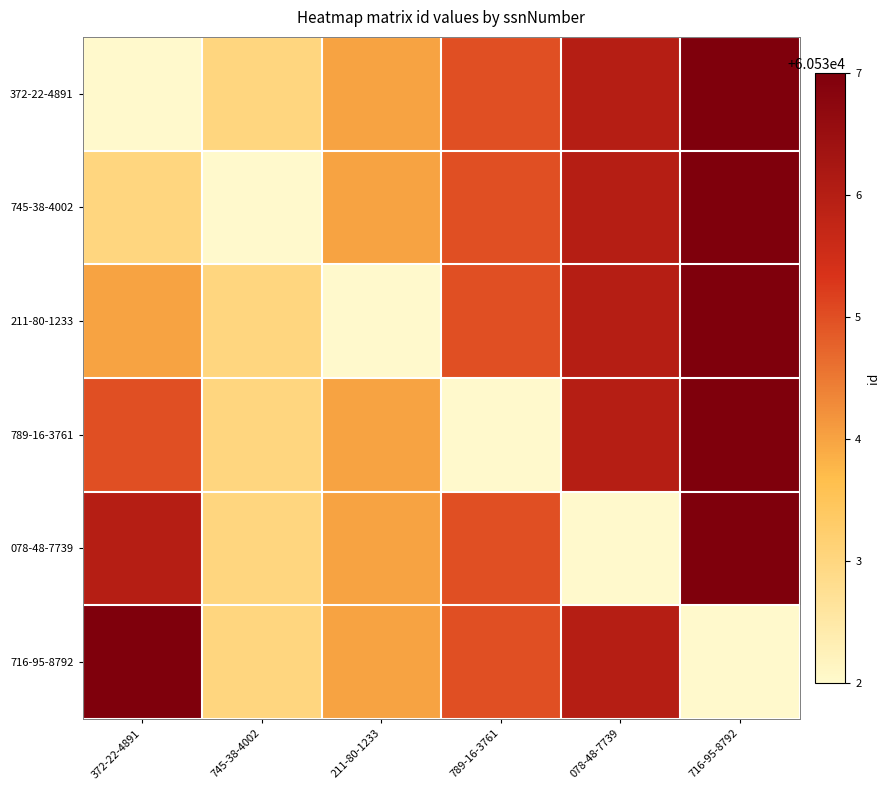

What is the smallest value displayed?

60532